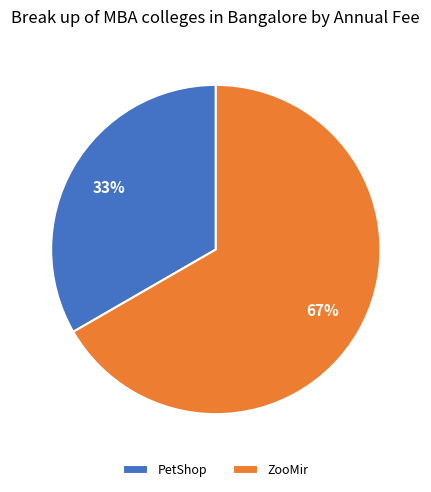

Which slice is the largest?

ZooMir